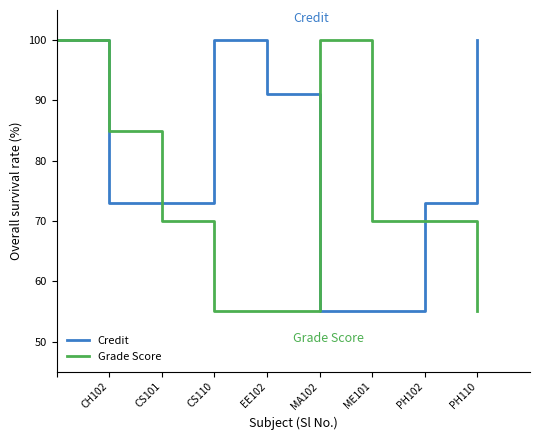

Rank the series by their maximum value, from lowest to highest.

Credit, Grade Score